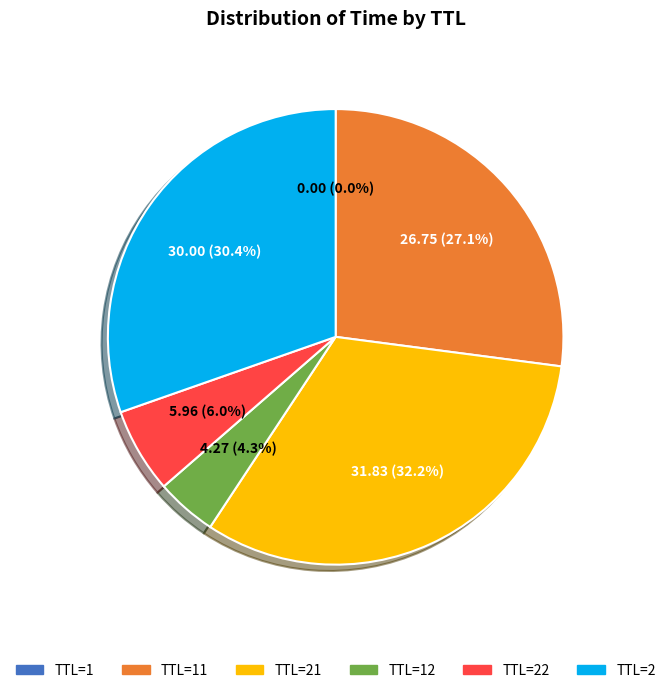

Is there a majority slice in this chart?

No